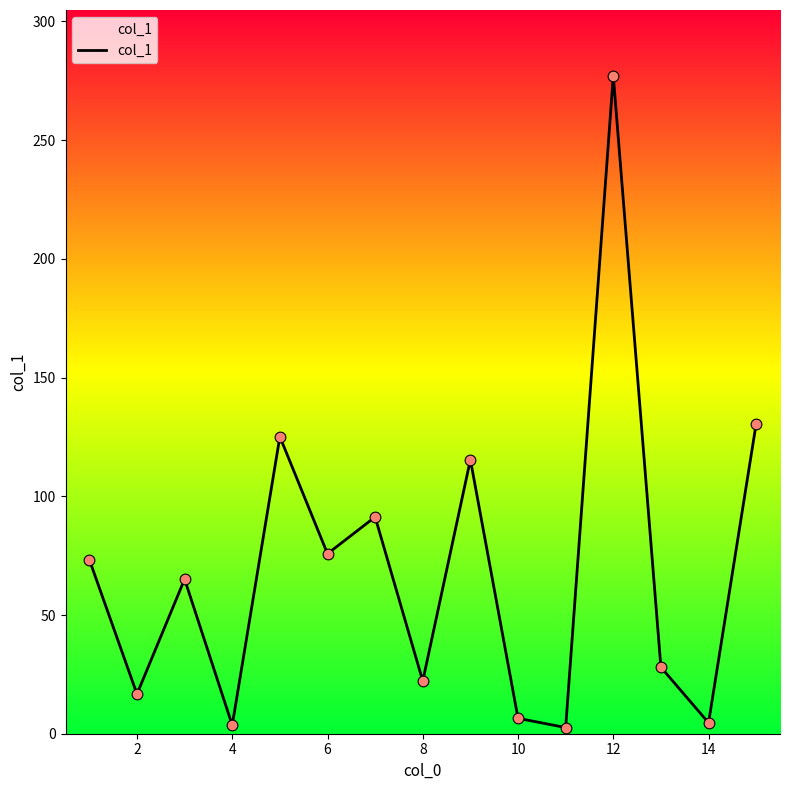

What is the difference between the maximum and minimum values?

274.5